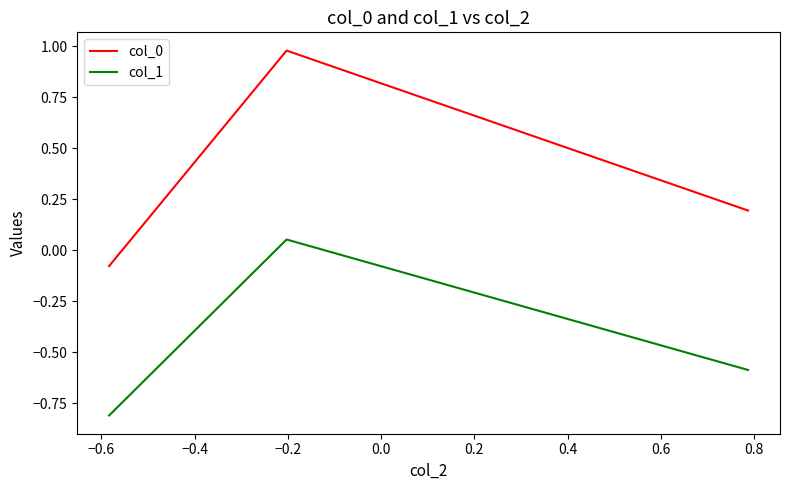

Rank the series by their average value, from lowest to highest.

col_1, col_0